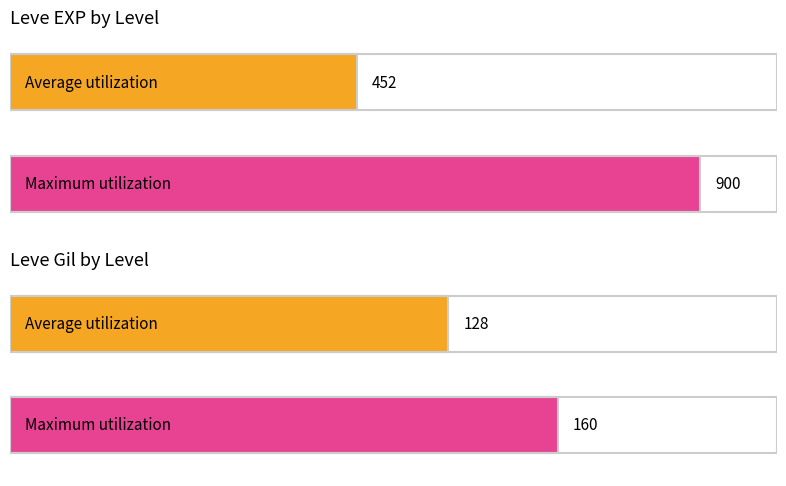

Rank the series by their average value, from lowest to highest.

Leve Gil, Leve EXP